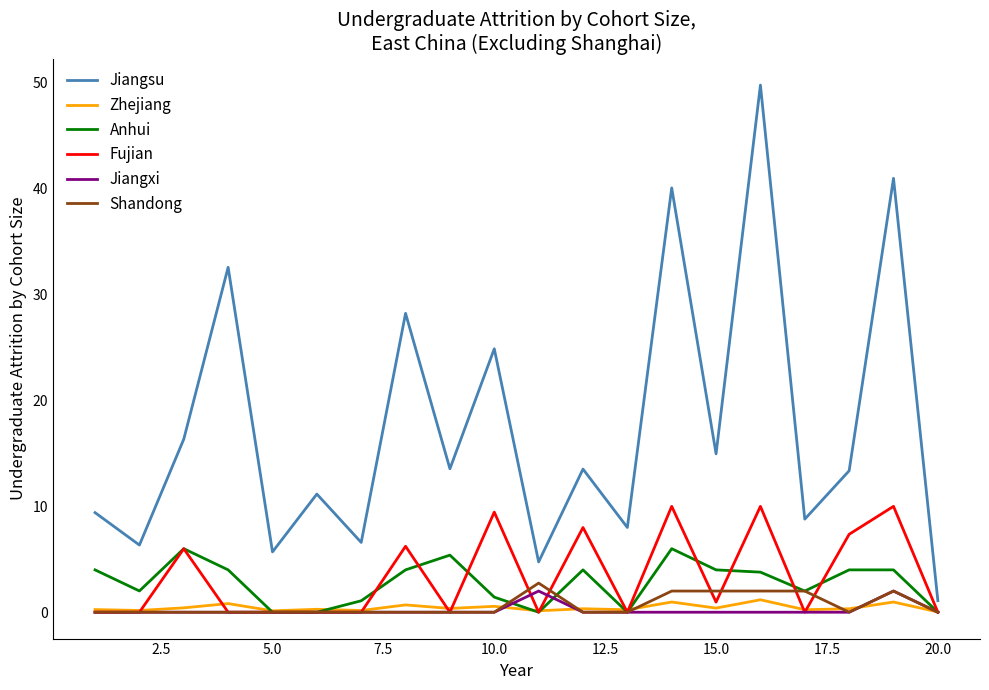

What is the maximum value shown in the chart?

49.8